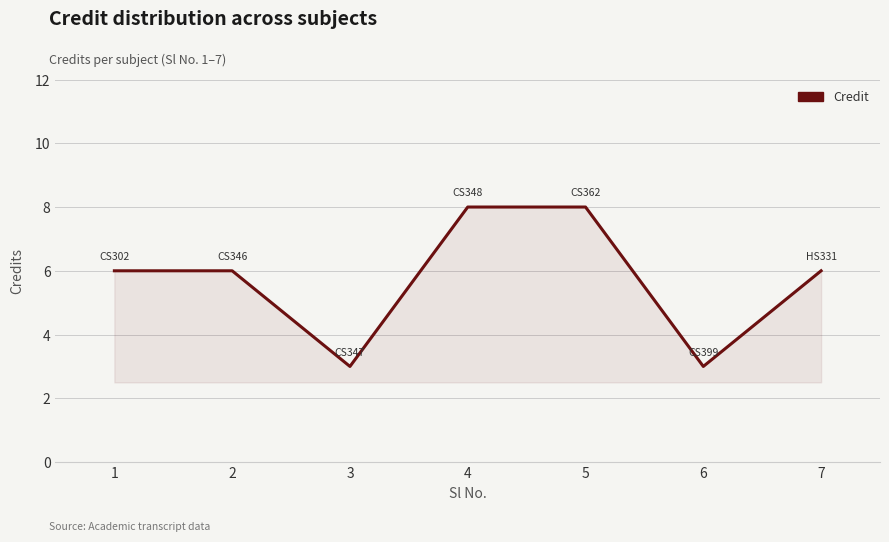

Reading left to right, what are all the values shown in this chart?

1=6	2=6	3=3	4=8	5=8	6=3	7=6